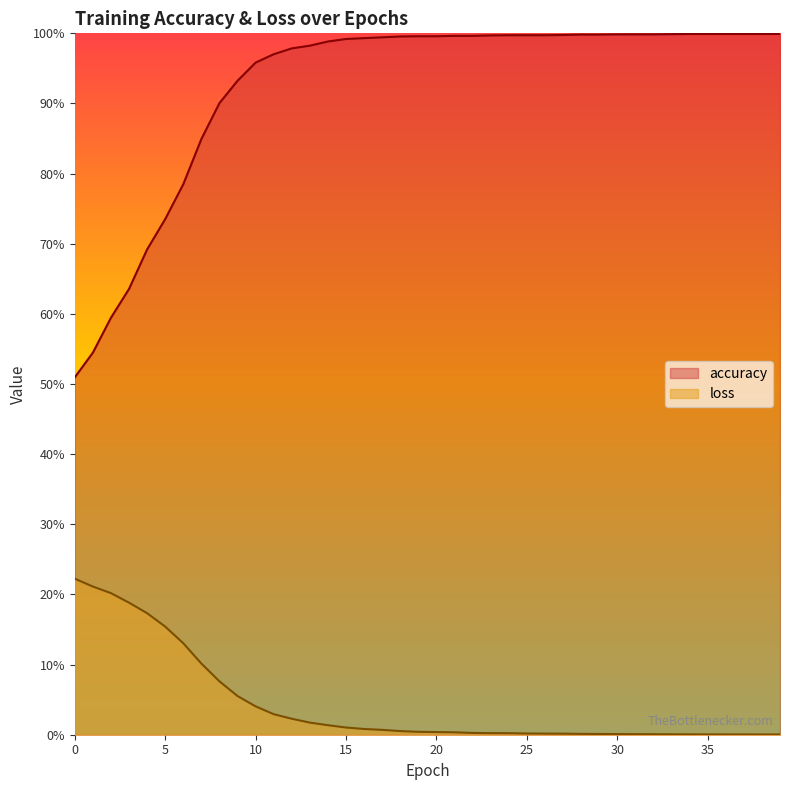

The value of accuracy at 28 is 0.6. True or false?

False